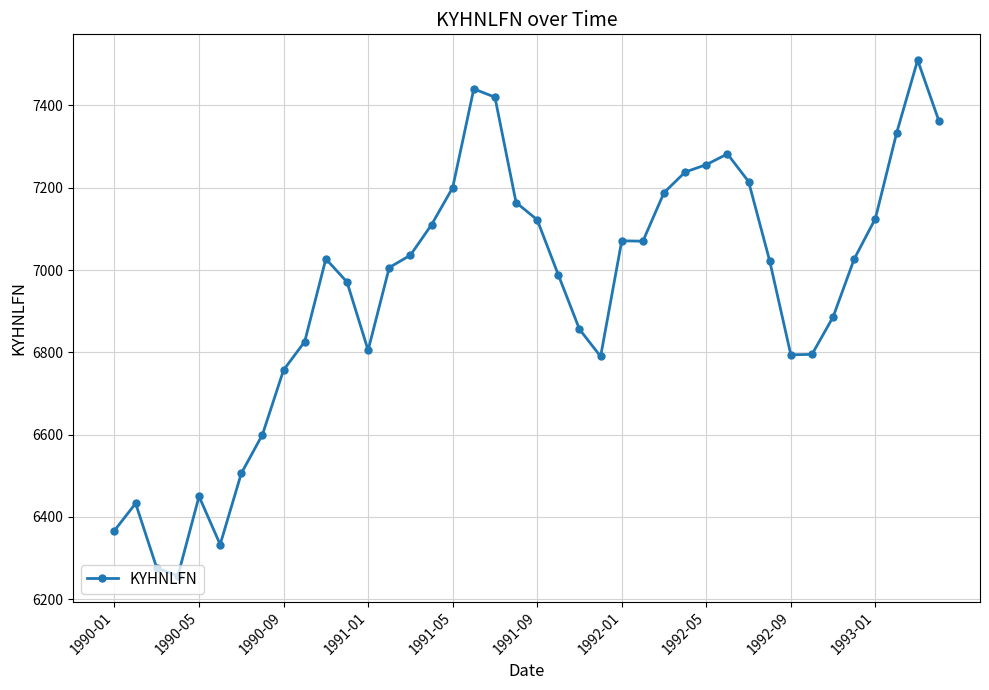

What is the maximum value shown in the chart?

7510